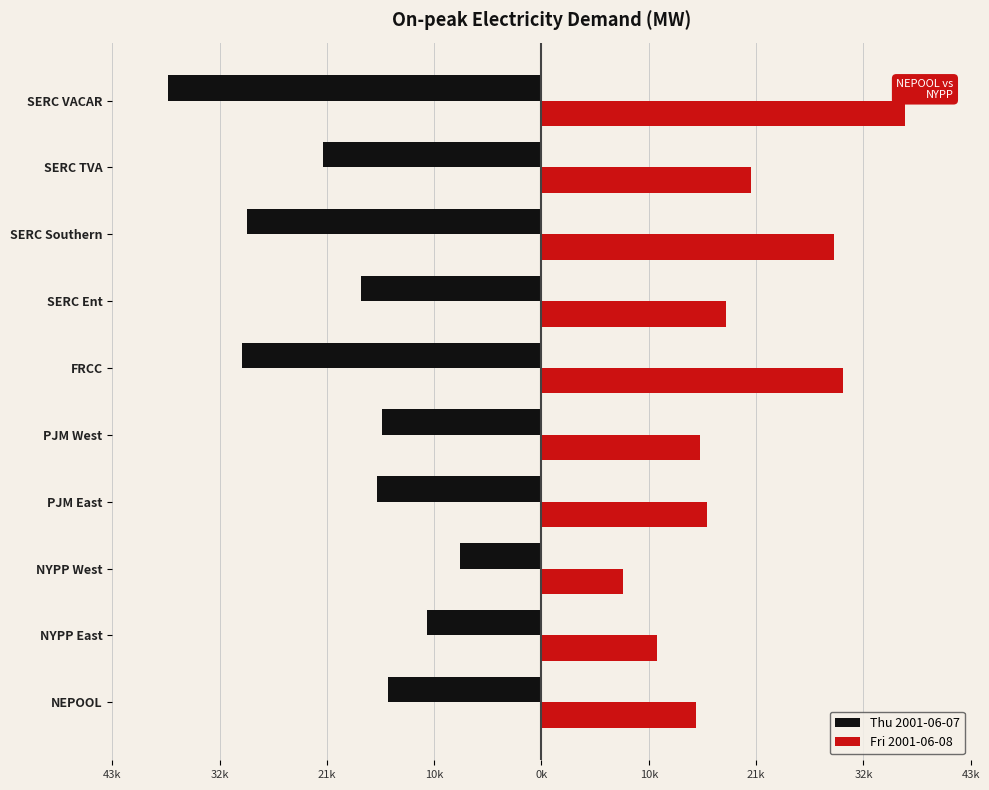

What are all the series names shown in the legend?

Thu 2001-06-07, Fri 2001-06-08